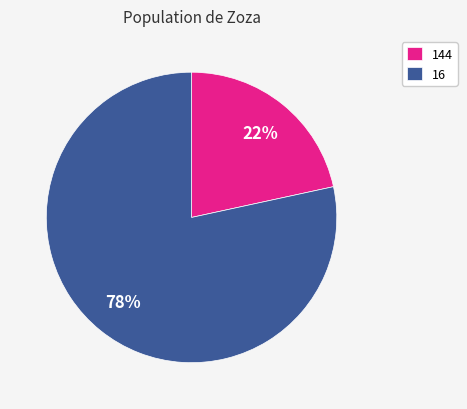

Is the sum of 16 and 144 greater than half?

Yes